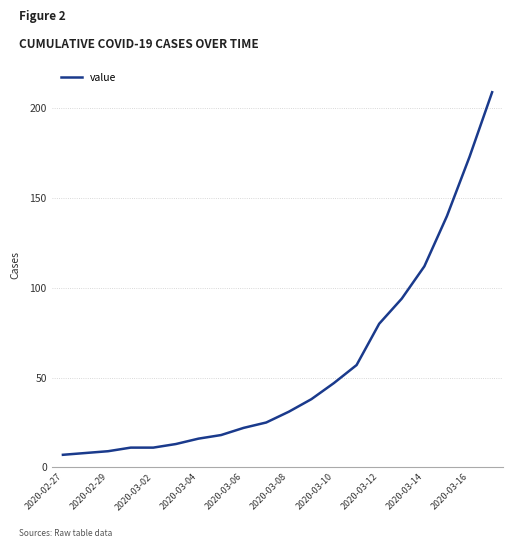

True or false: there are more than 2 points higher than both neighbors.

False